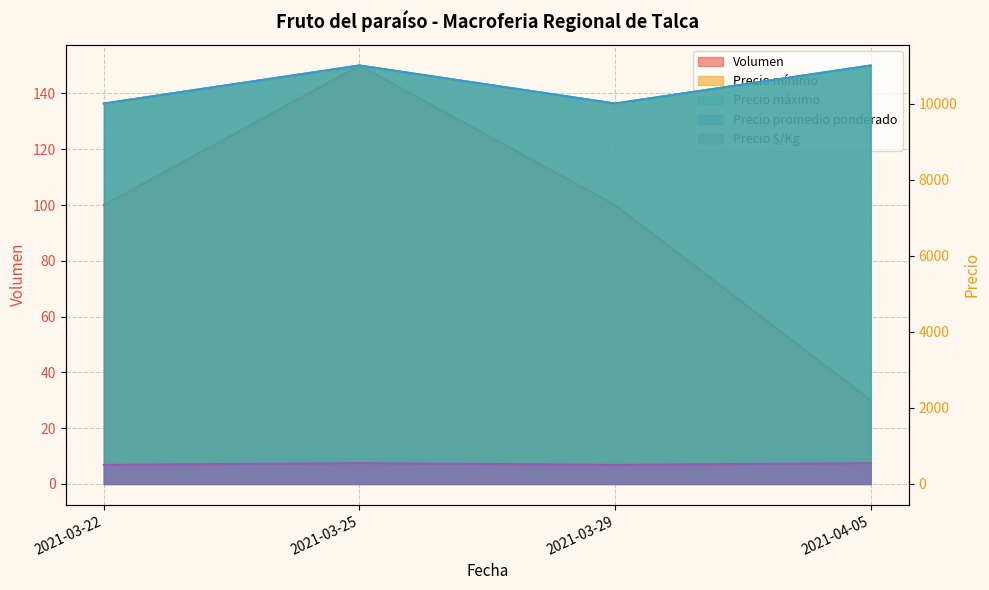

Read the Precio mínimo value at 2021-04-05.

11000